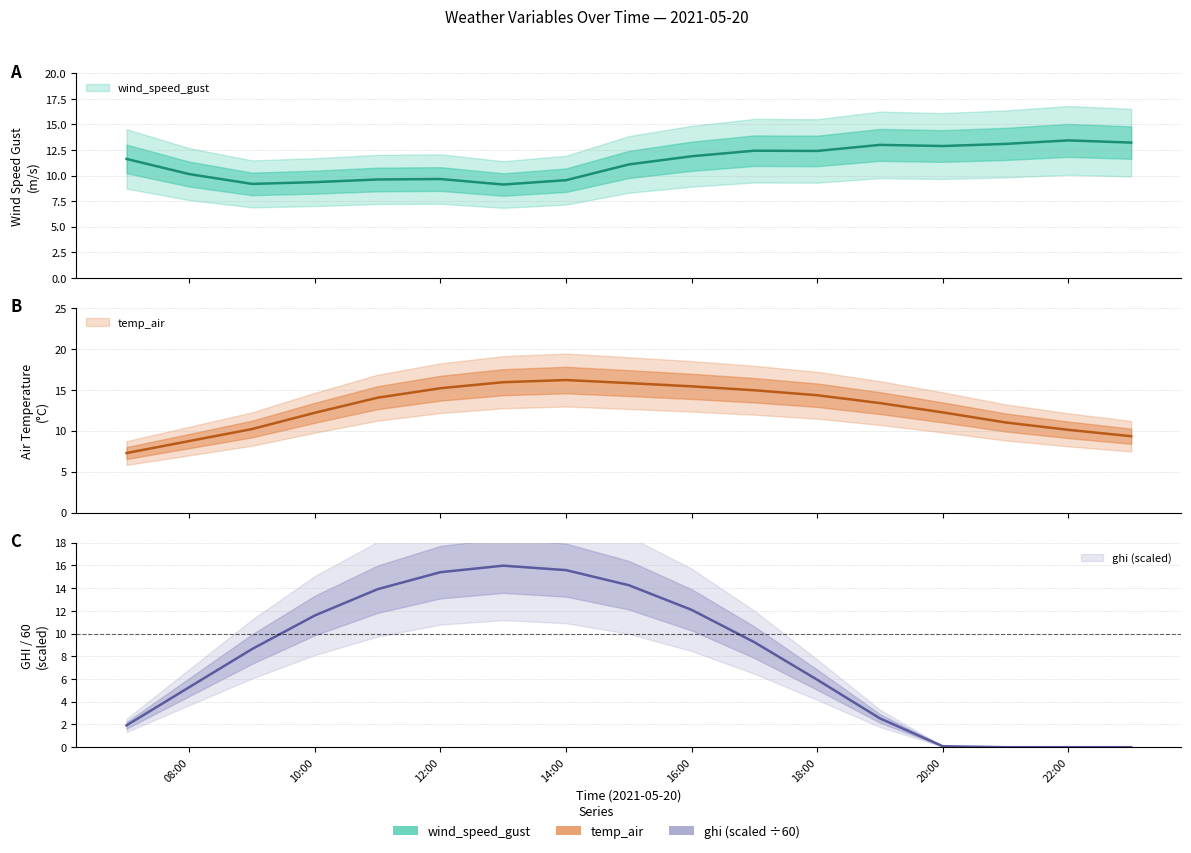

List the series in order of their peak value, lowest first.

wind_speed_gust, ghi, temp_air